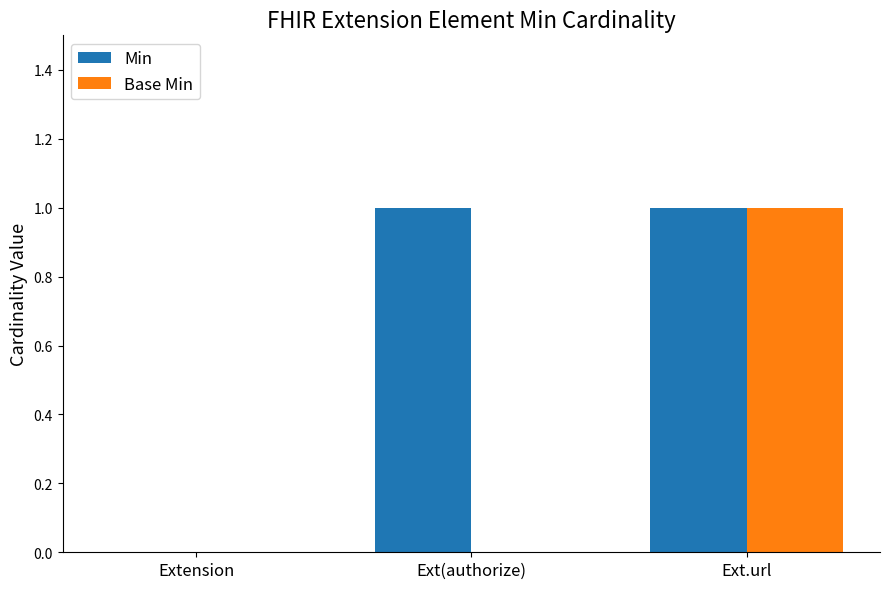

At which category is the sum across all series the highest?

Ext.url